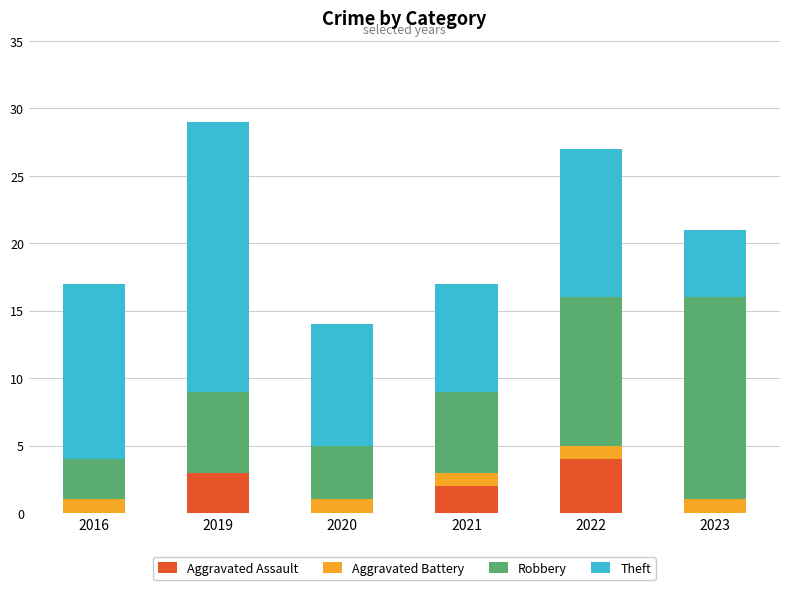

True or false: Aggravated Assault has a value of -2 at 2020.

False